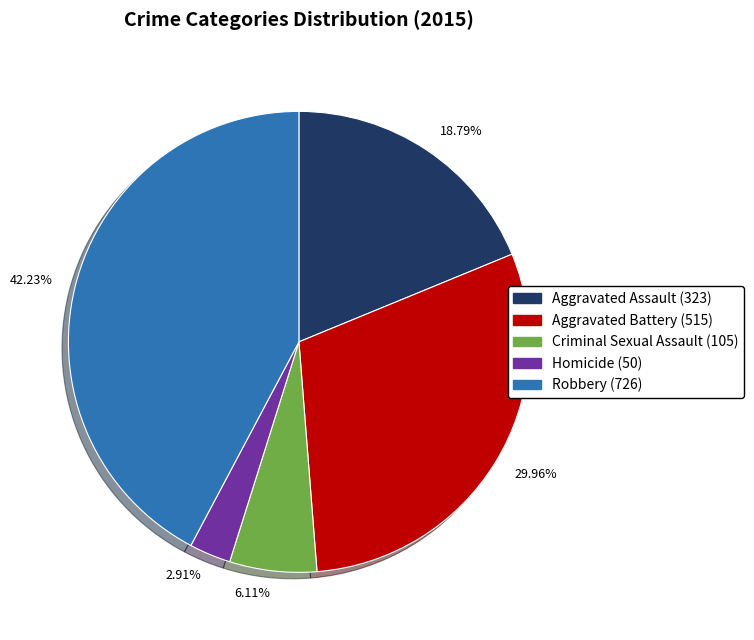

What is the smallest slice in the pie chart?

Homicide